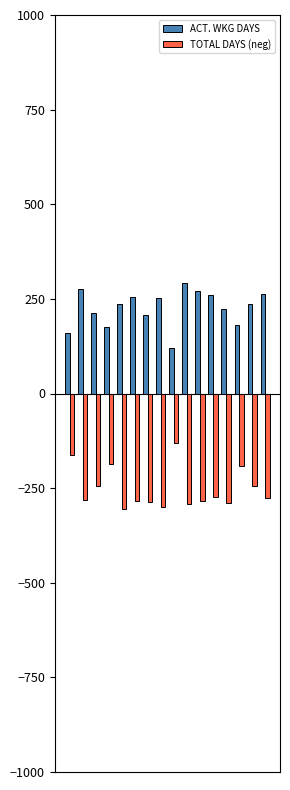

What are all the series names shown in the legend?

ACT. WKG DAYS, TOTAL DAYS (neg)